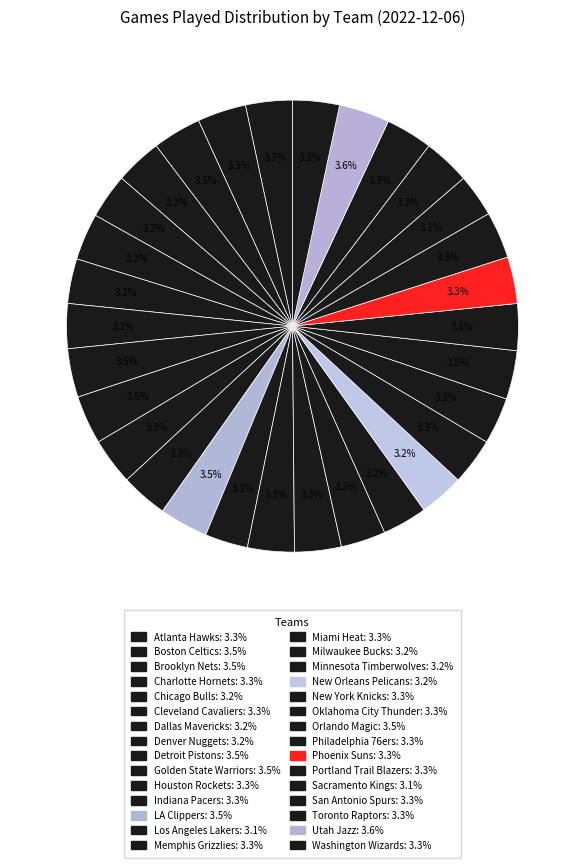

What is the total percentage of San Antonio Spurs and Indiana Pacers?

6.7%